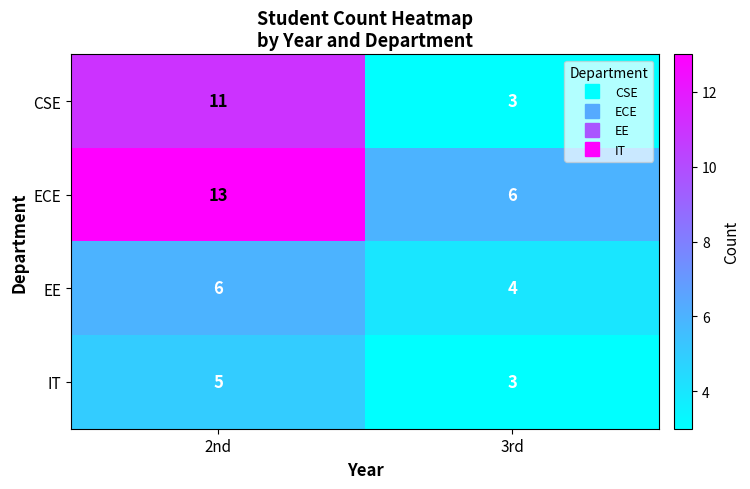

At how many categories does at least one series exceed 4?

2